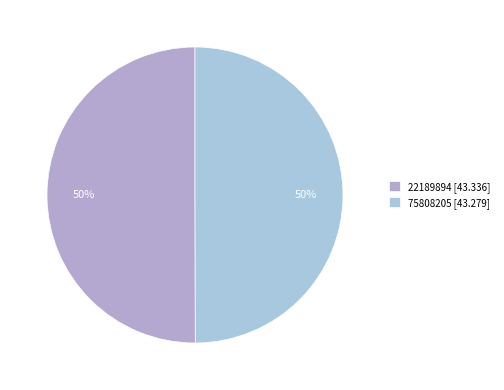

What is the change in value from 22189894 to 75808205?

-0.1